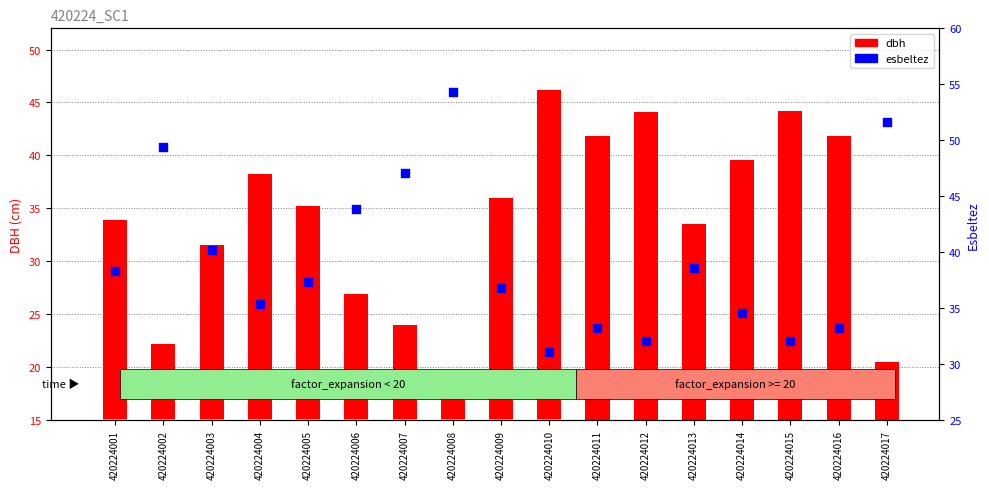

What are all the series names shown in the legend?

dbh, esbeltez